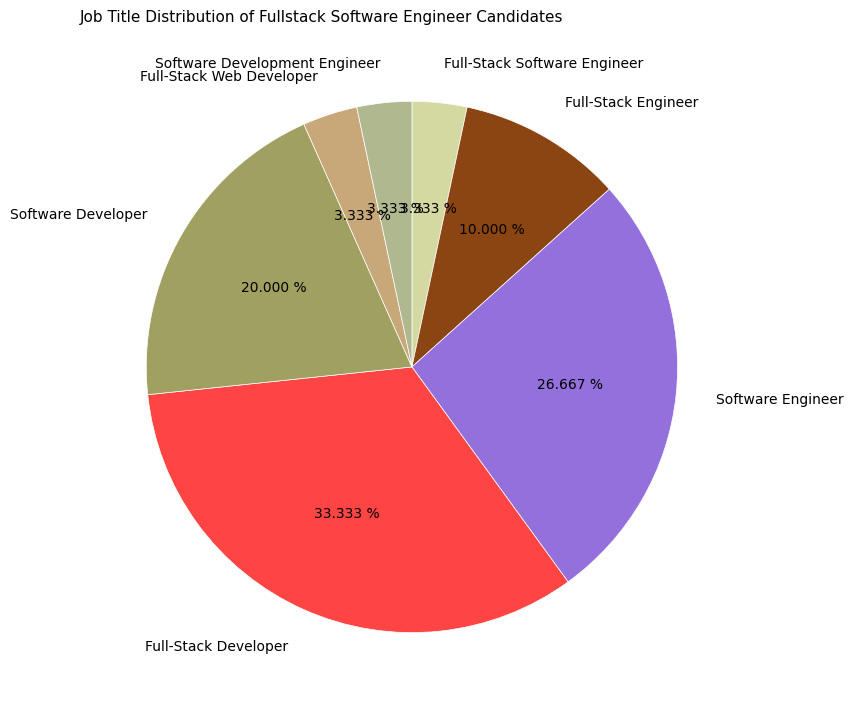

Approximately how many times larger is the value at Full-Stack Engineer compared to Full-Stack Developer?

0.3